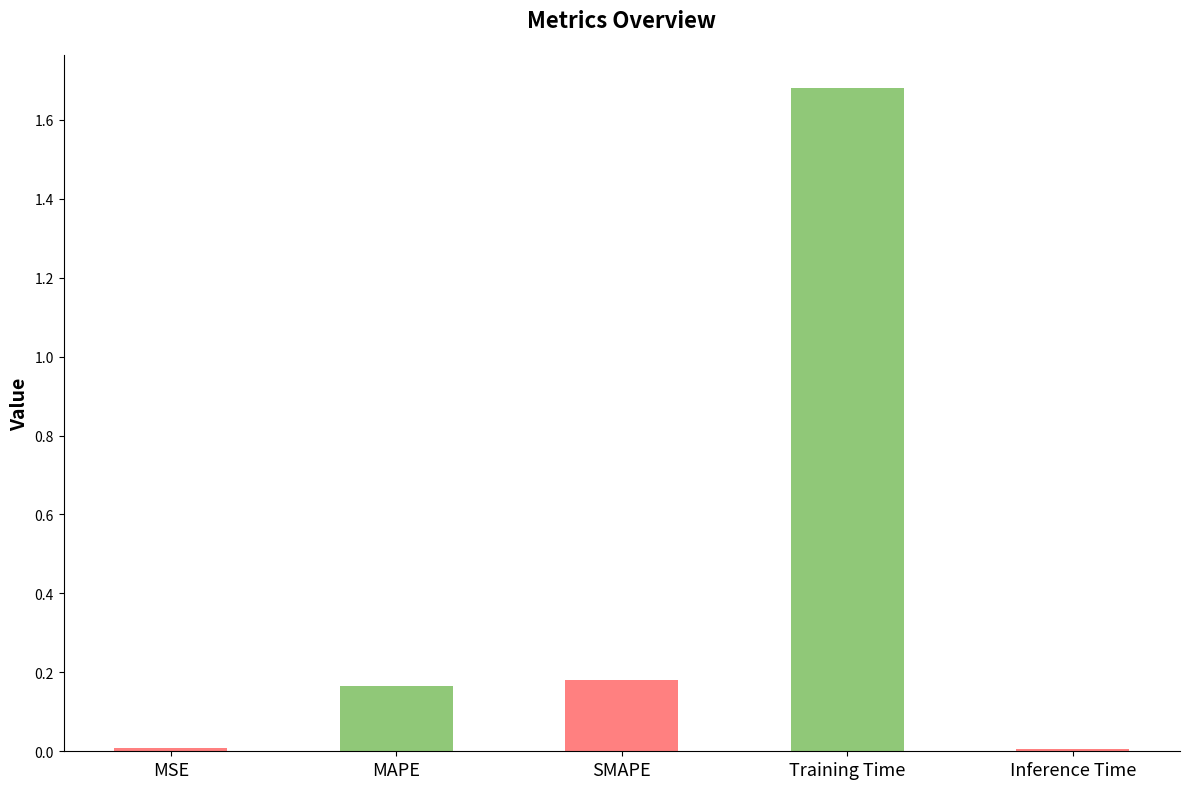

What is the average value?

0.4